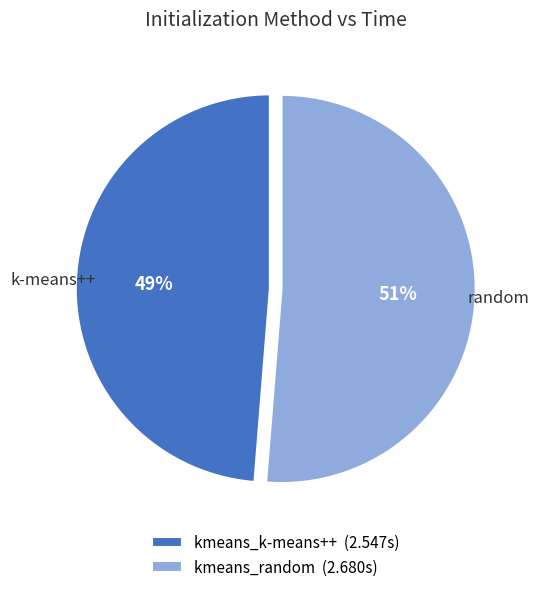

Which slice is the smallest?

kmeans_k-means++